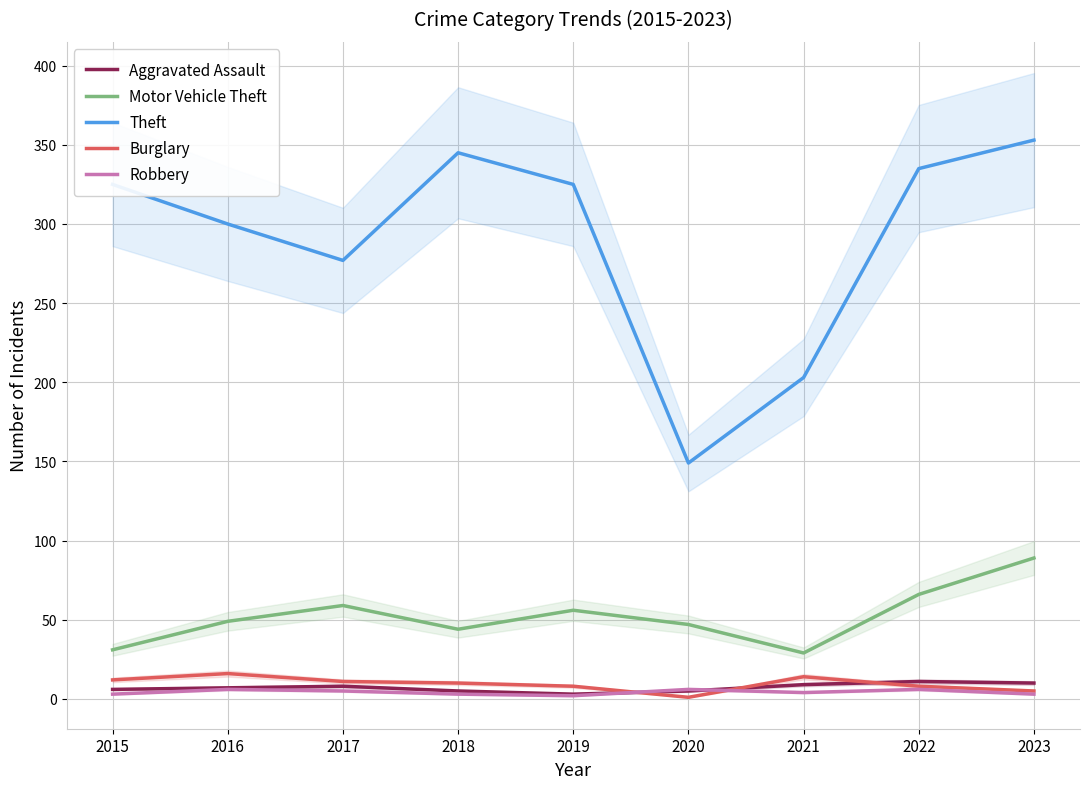

What is the difference between the maximum and minimum values in the Aggravated Assault series?

8